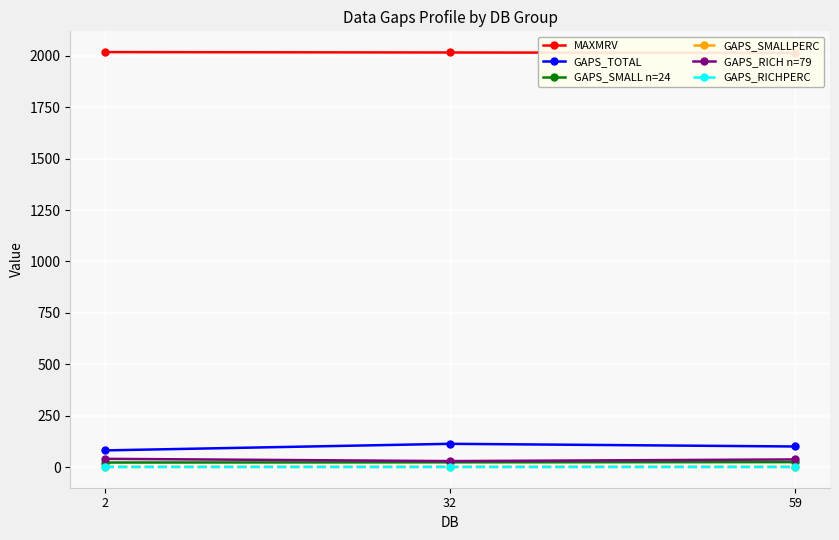

What is the difference between the highest and lowest values at 2?

2017.5